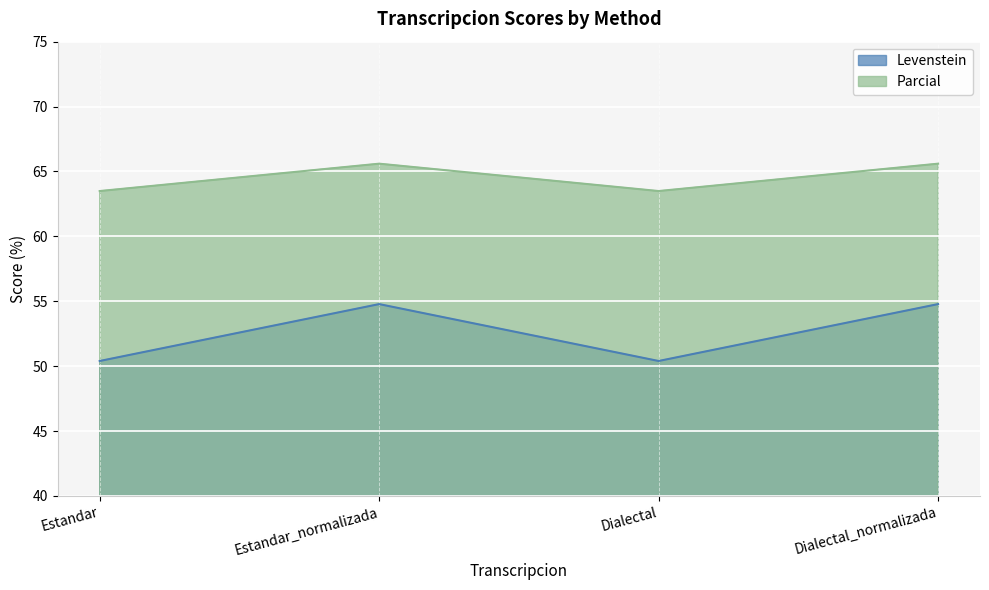

How many data points in Parcial are above 65?

2